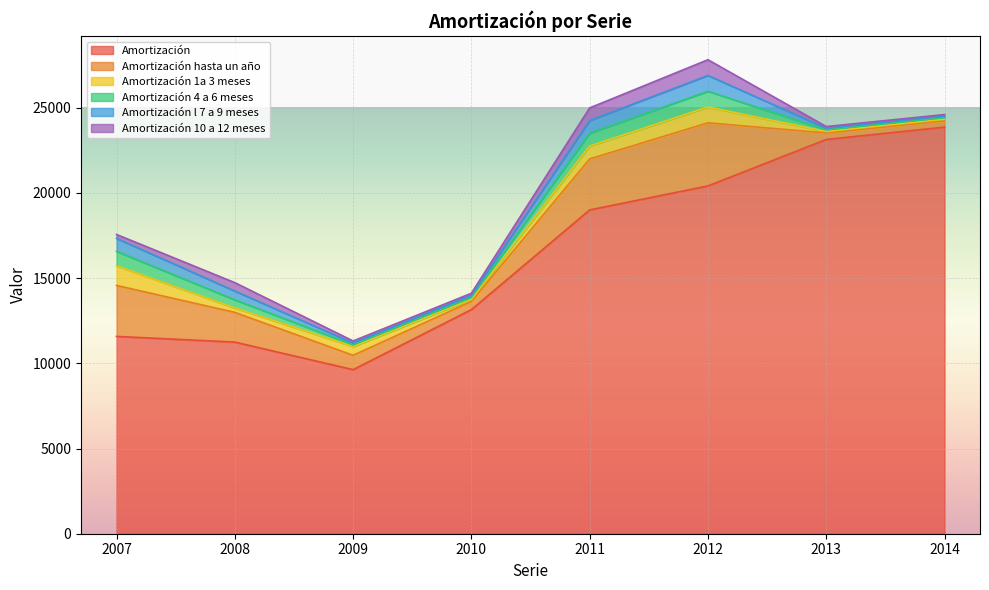

At which category does Amortización l 7 a 9 meses reach its first local peak?

2012